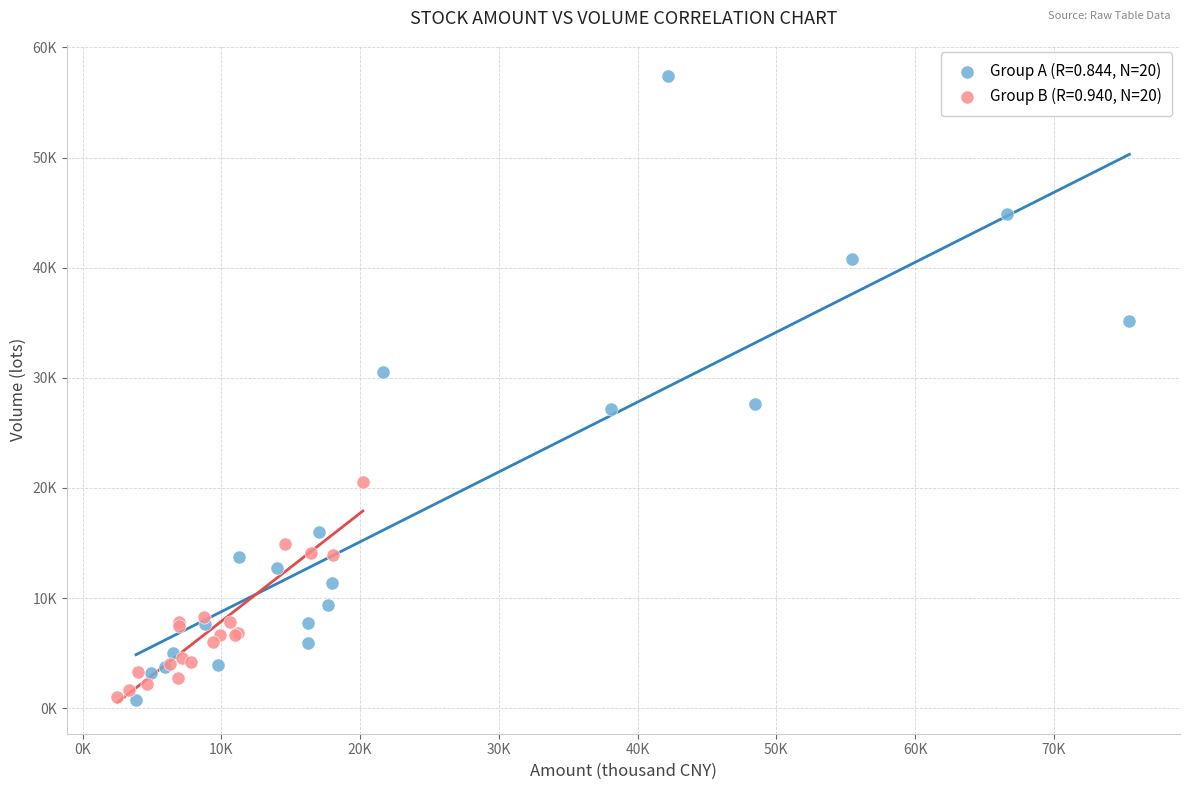

What are all the series names shown in the legend?

Group A (R=0.844, N=20), Group B (R=0.940, N=20)